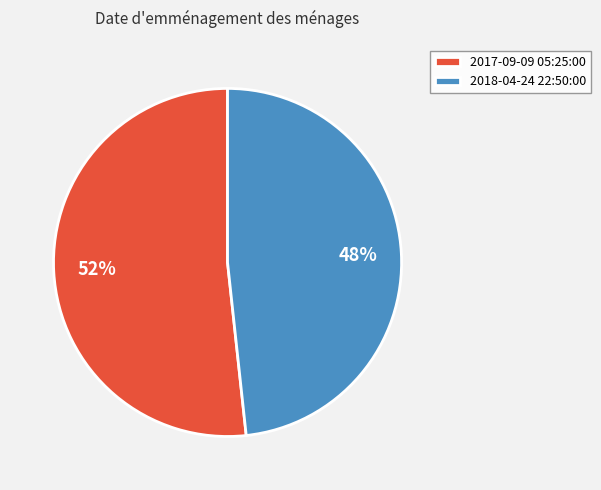

Which category has the biggest portion of the pie?

2017-09-09 05:25:00